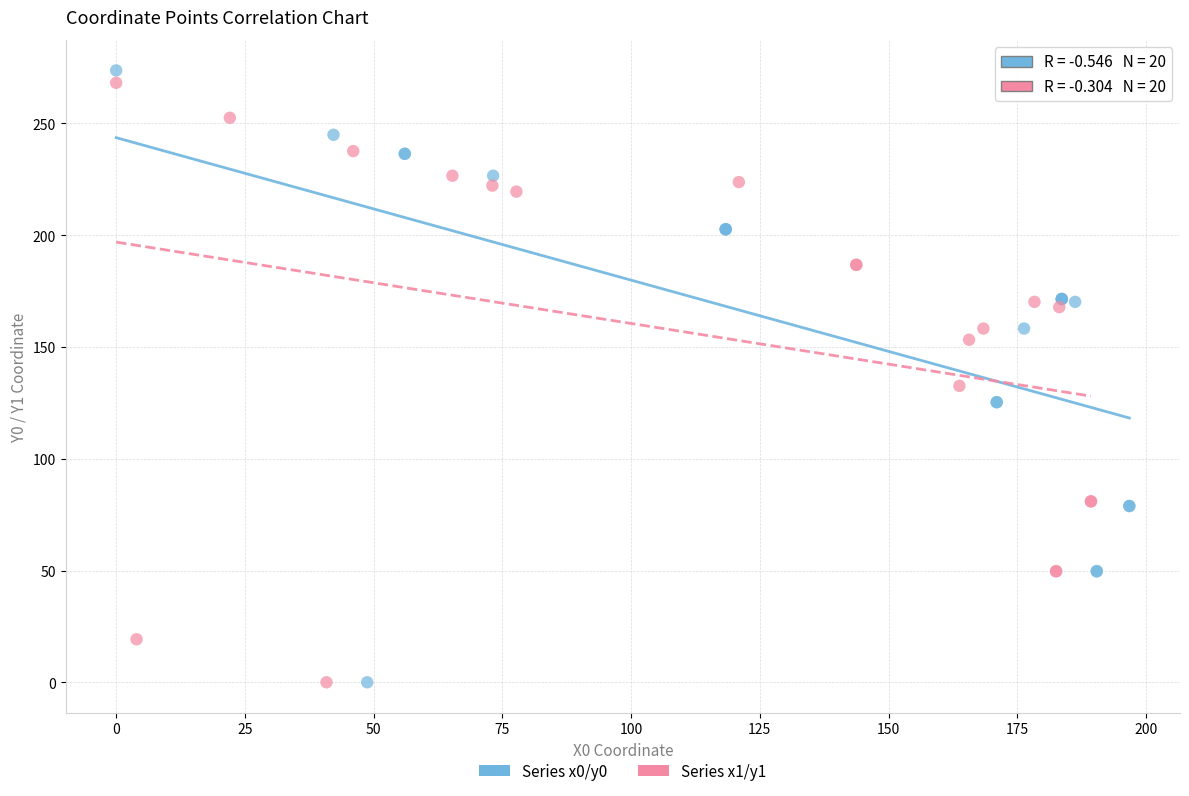

What are all the series names shown in the legend?

Series x0/y0, Series x1/y1